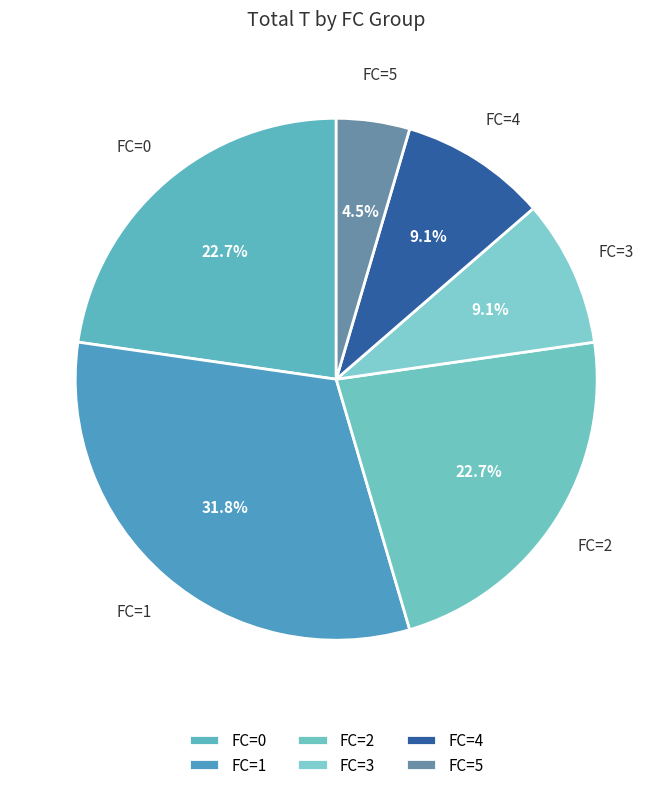

How many segments does this pie chart have?

6